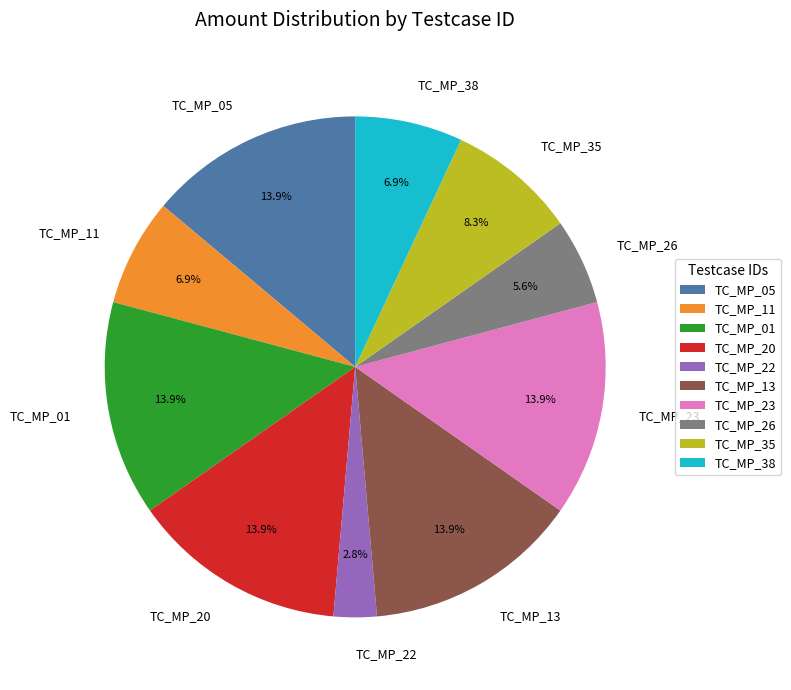

What is the total percentage of TC_MP_11 and TC_MP_01?

20.8%